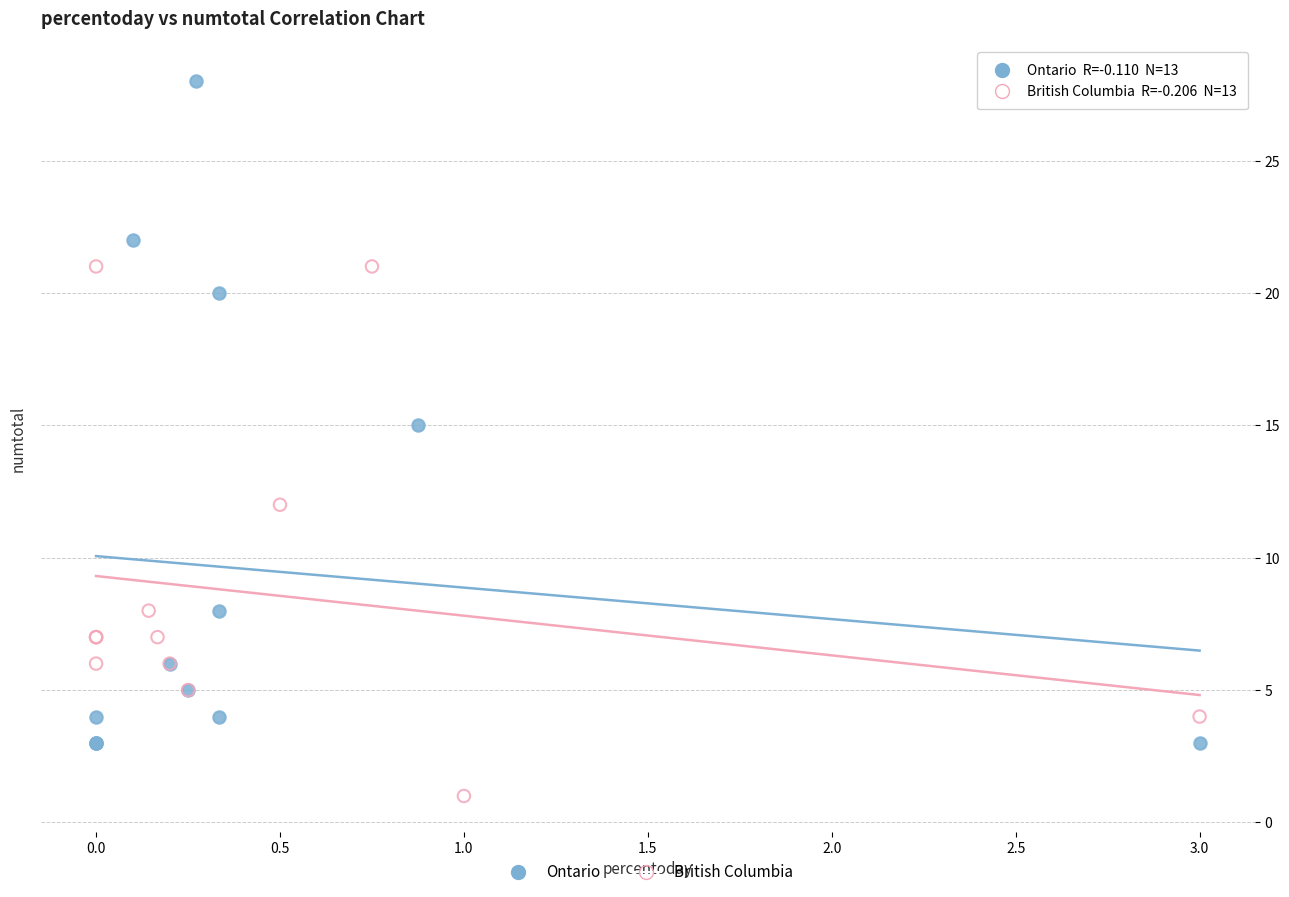

Which series contains the lowest Y value?

British Columbia